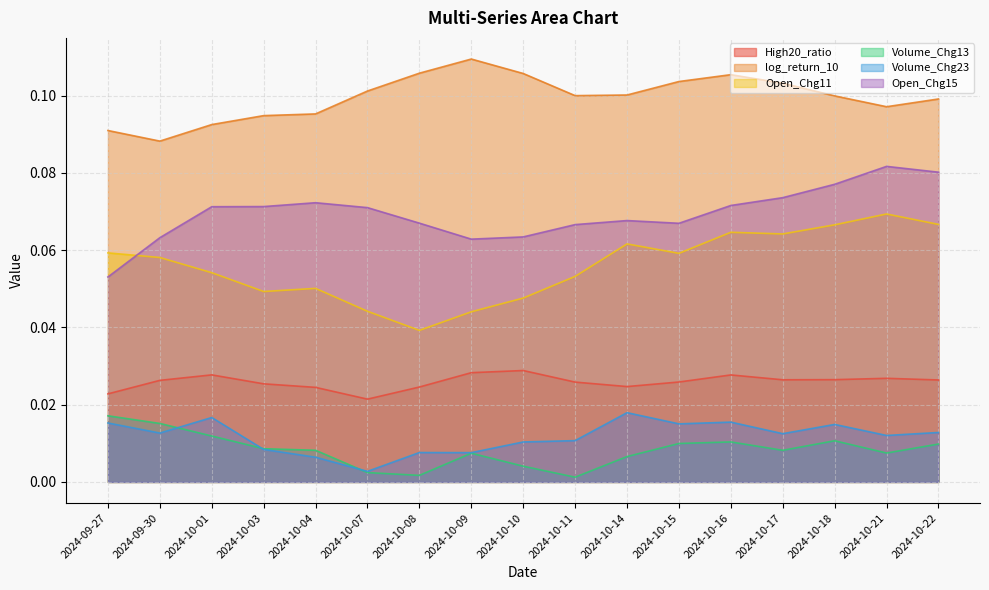

What is the average value of the log_return_10 series?

0.1